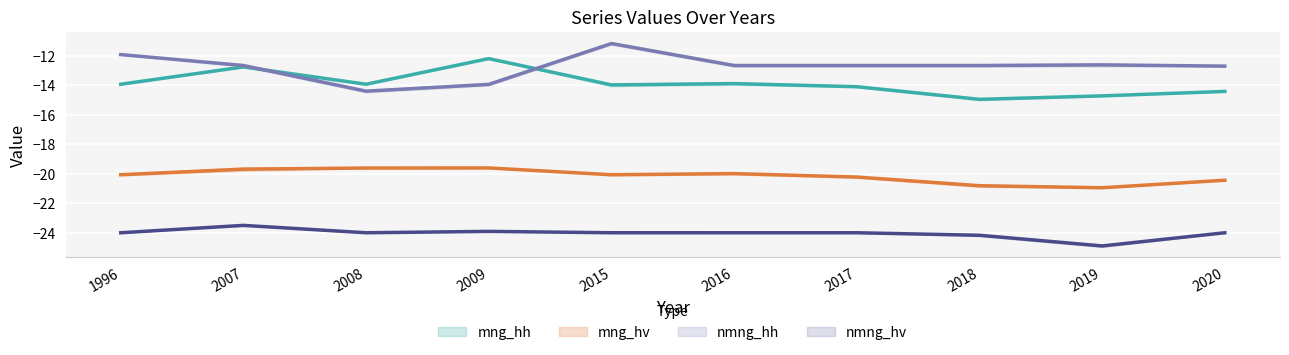

At which category does mng_hv reach its first local valley?

2015